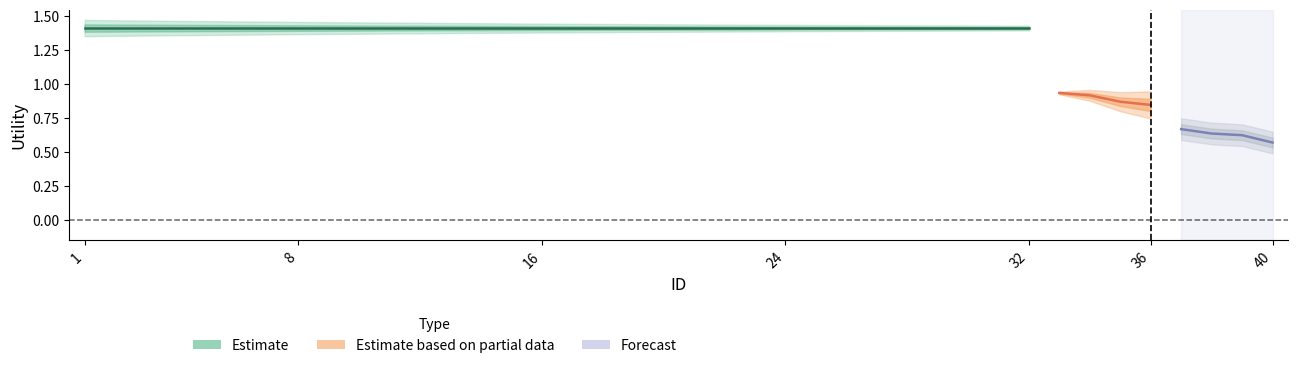

The chart shows a value of 0.9 at 34. True or false?

True